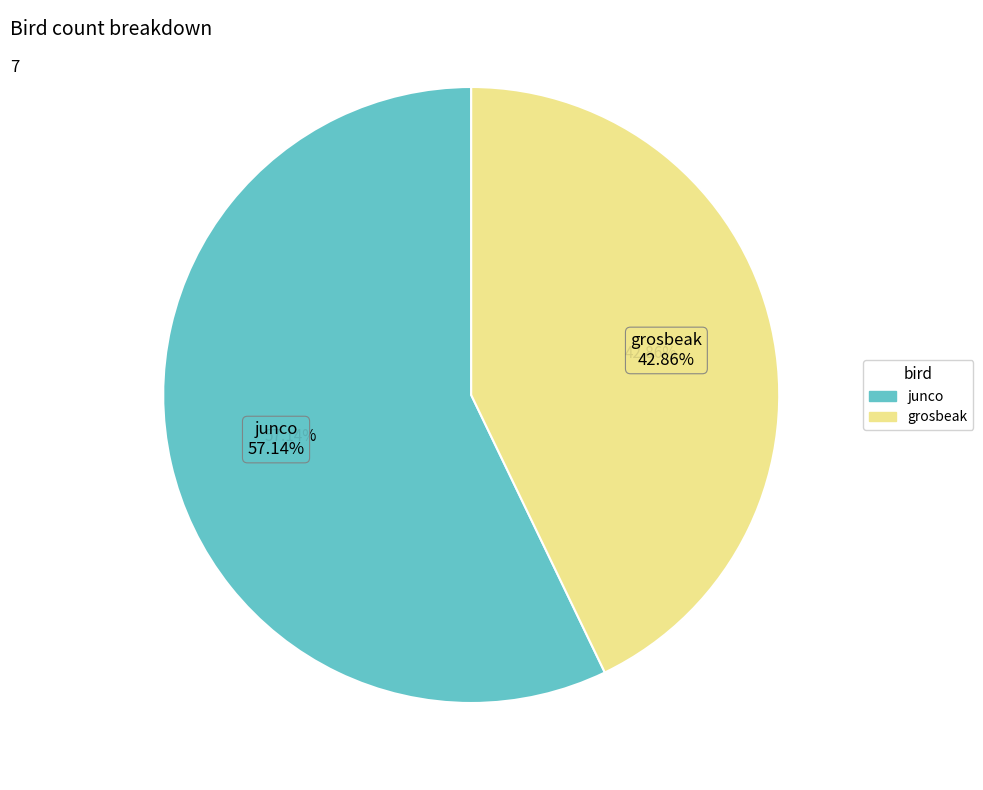

Rank the categories by value from lowest to highest.

grosbeak, junco